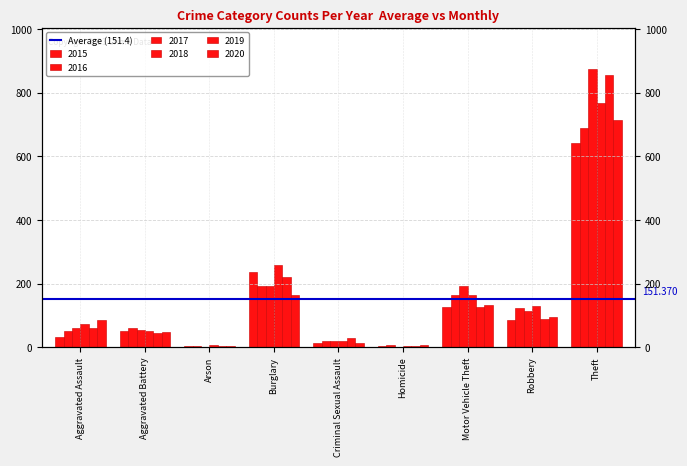

What is the label of the 5th bar from the right?

Criminal Sexual Assault